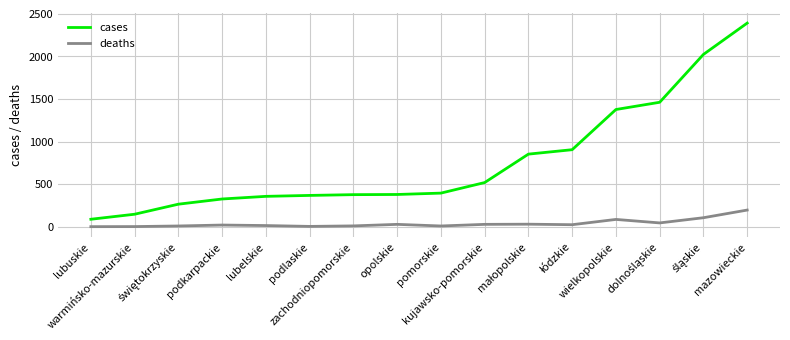

Rank the series by their average value, from highest to lowest.

cases, deaths